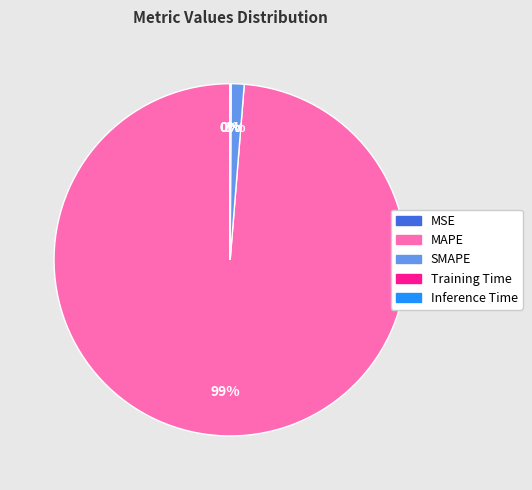

To the nearest percent, what is the average slice percentage?

20%